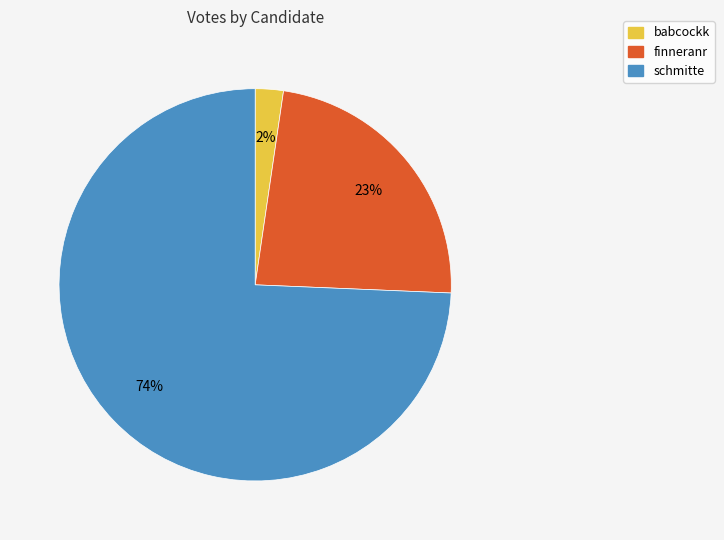

Combined, do schmitte and babcockk account for over 50%?

Yes